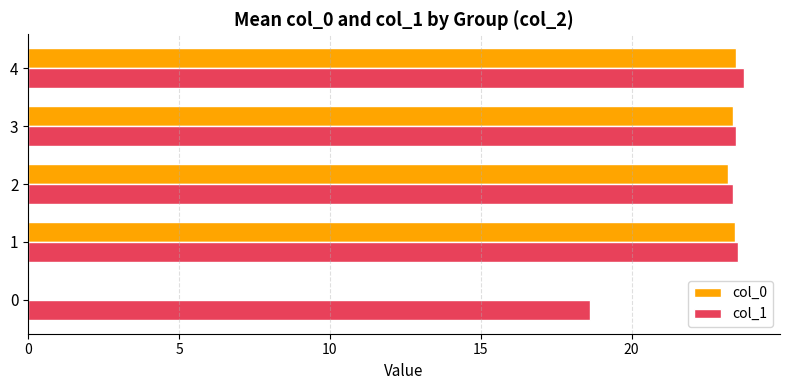

How many series are shown in this chart?

2